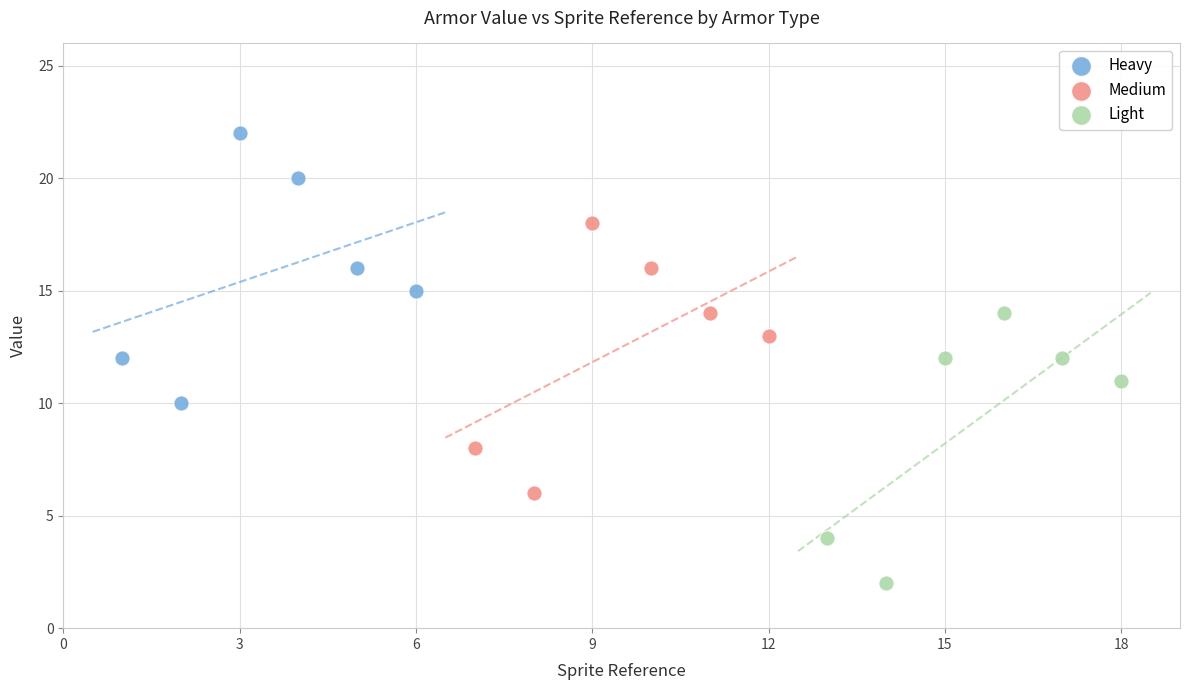

Which series reaches the maximum Y coordinate?

Heavy